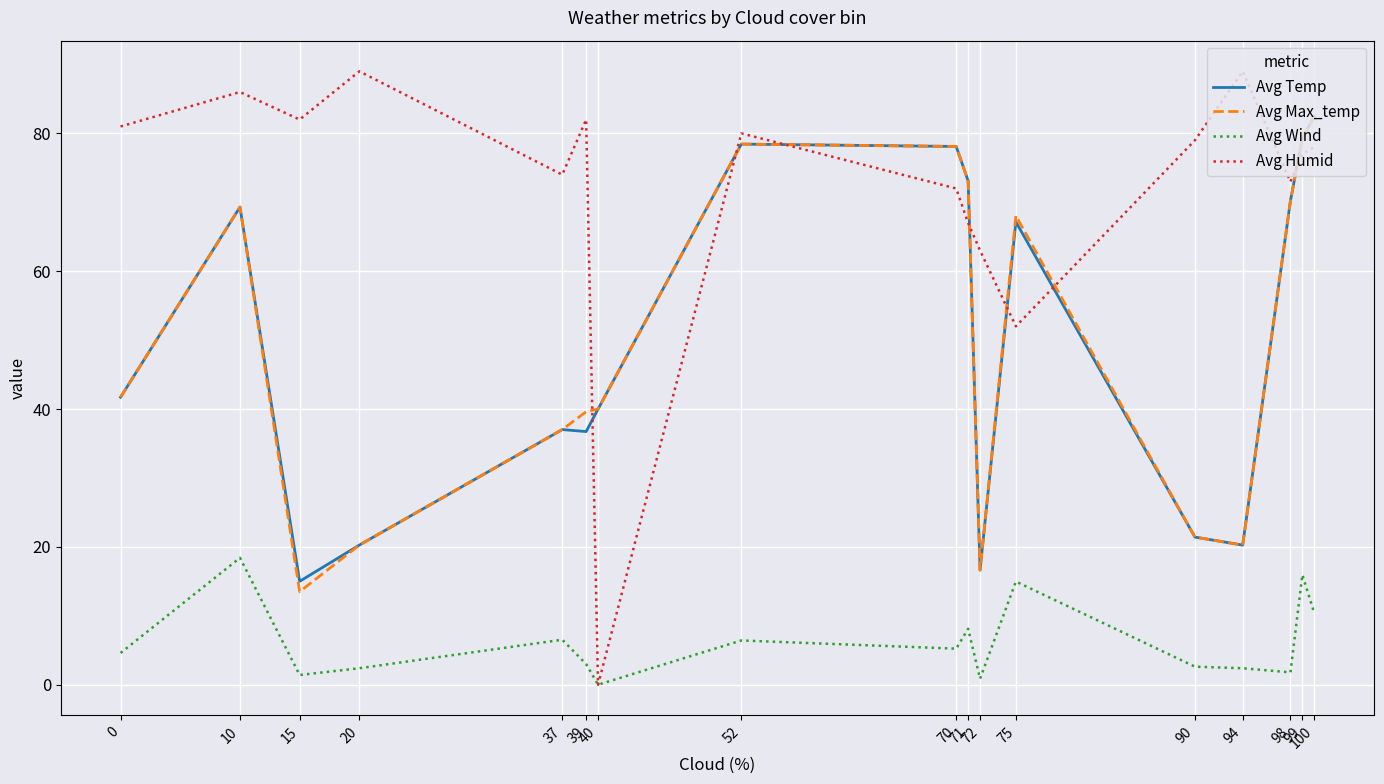

What is the difference between the highest and lowest values at 98?

71.2